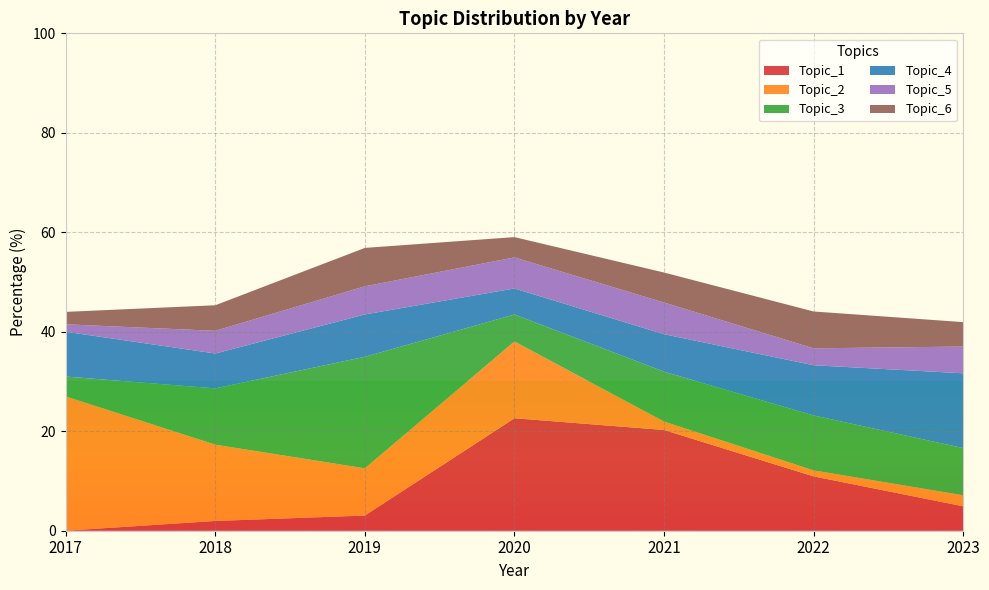

Reading left to right, extract all data points from this chart.

Topic_1: 2017=0.0	2018=2.0	2019=3.0	2020=22.6	2021=20.3	2022=10.9	2023=4.9
Topic_2: 2017=27.0	2018=15.3	2019=9.5	2020=15.4	2021=1.7	2022=1.2	2023=2.2
Topic_3: 2017=4.0	2018=11.3	2019=22.4	2020=5.4	2021=10.0	2022=11.1	2023=9.5
Topic_4: 2017=9.0	2018=7.0	2019=8.5	2020=5.2	2021=7.5	2022=10.1	2023=15.0
Topic_5: 2017=1.5	2018=4.6	2019=5.7	2020=6.2	2021=6.4	2022=3.4	2023=5.4
Topic_6: 2017=2.5	2018=5.1	2019=7.7	2020=4.1	2021=6.0	2022=7.4	2023=4.9